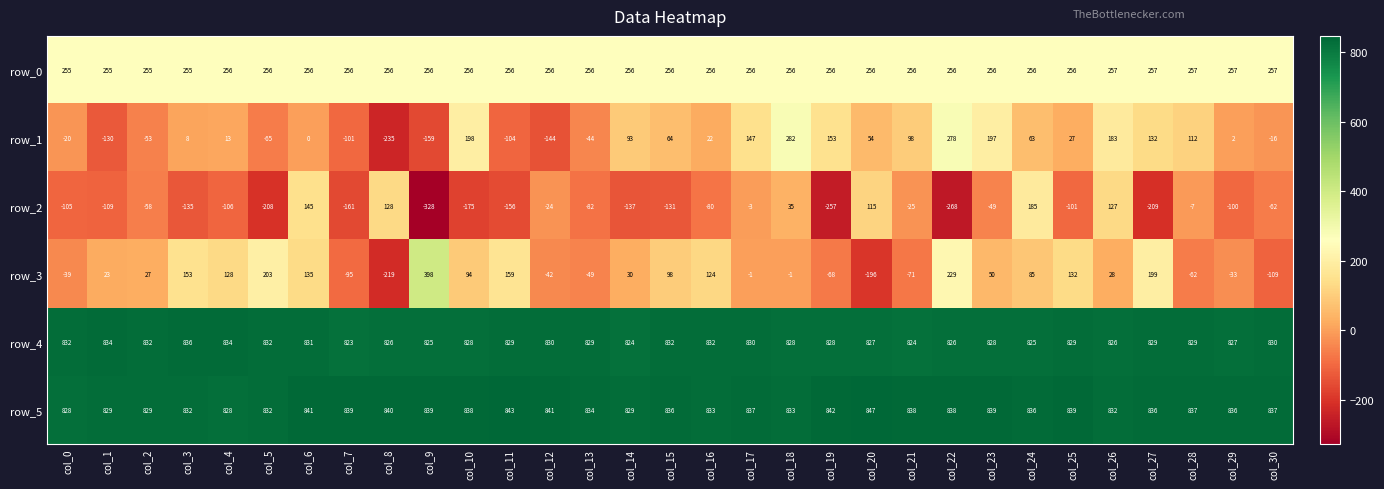

What is the difference between the second highest and minimum values in the row_5 series?

15